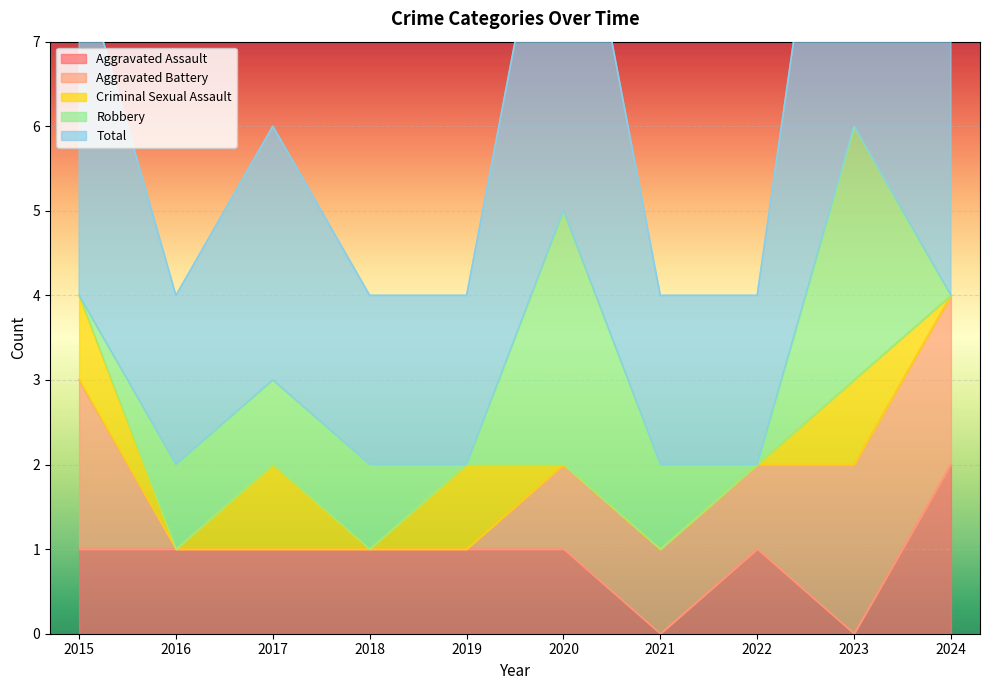

The value of Aggravated Assault at 2024 is 0. True or false?

False